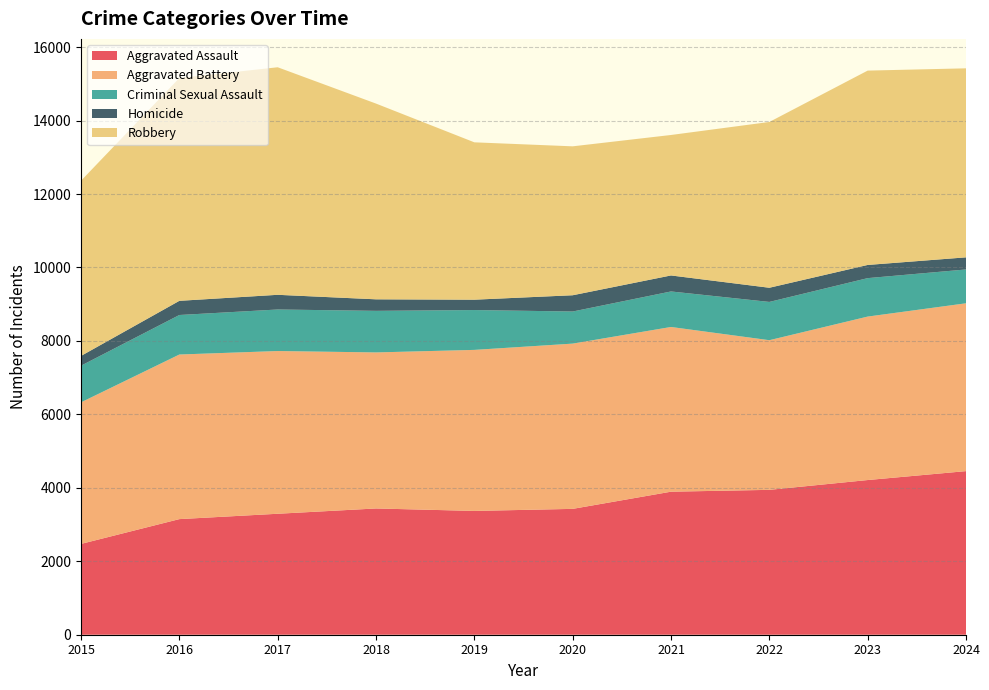

Reading left to right, list all the values displayed in this chart.

Aggravated Assault: 2473	3148	3294	3438	3371	3427	3895	3945	4212	4455
Aggravated Battery: 3855	4482	4431	4249	4385	4500	4485	4075	4451	4570
Criminal Sexual Assault: 998	1076	1131	1132	1085	874	967	1042	1047	921
Homicide: 266	386	400	314	282	443	436	386	359	330
Robbery: 4771	6067	6196	5330	4285	4055	3825	4514	5292	5147